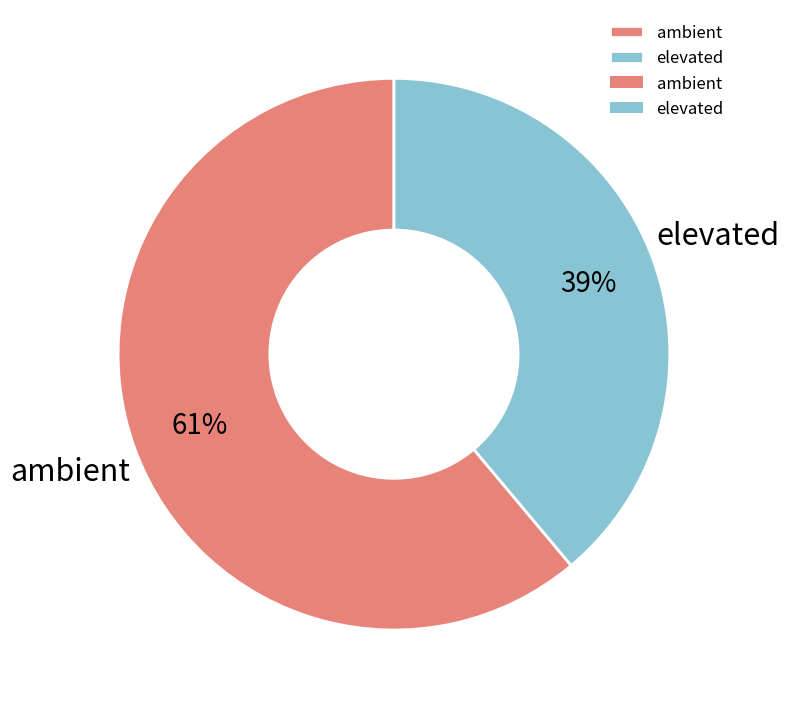

Which category has the biggest portion of the pie?

ambient